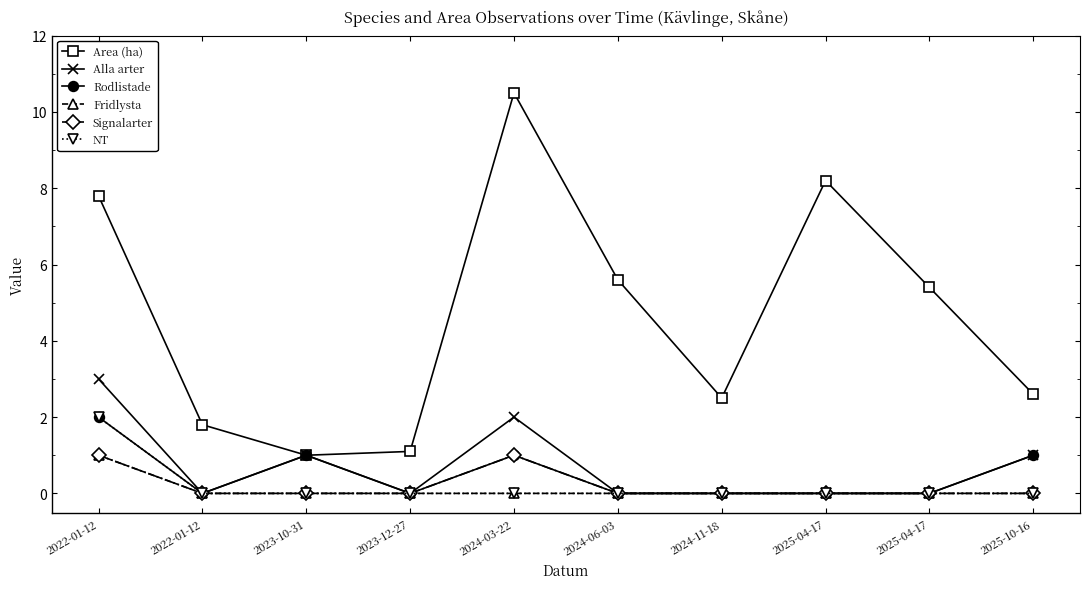

True or false: NT and Rodlistade cross at least once.

False